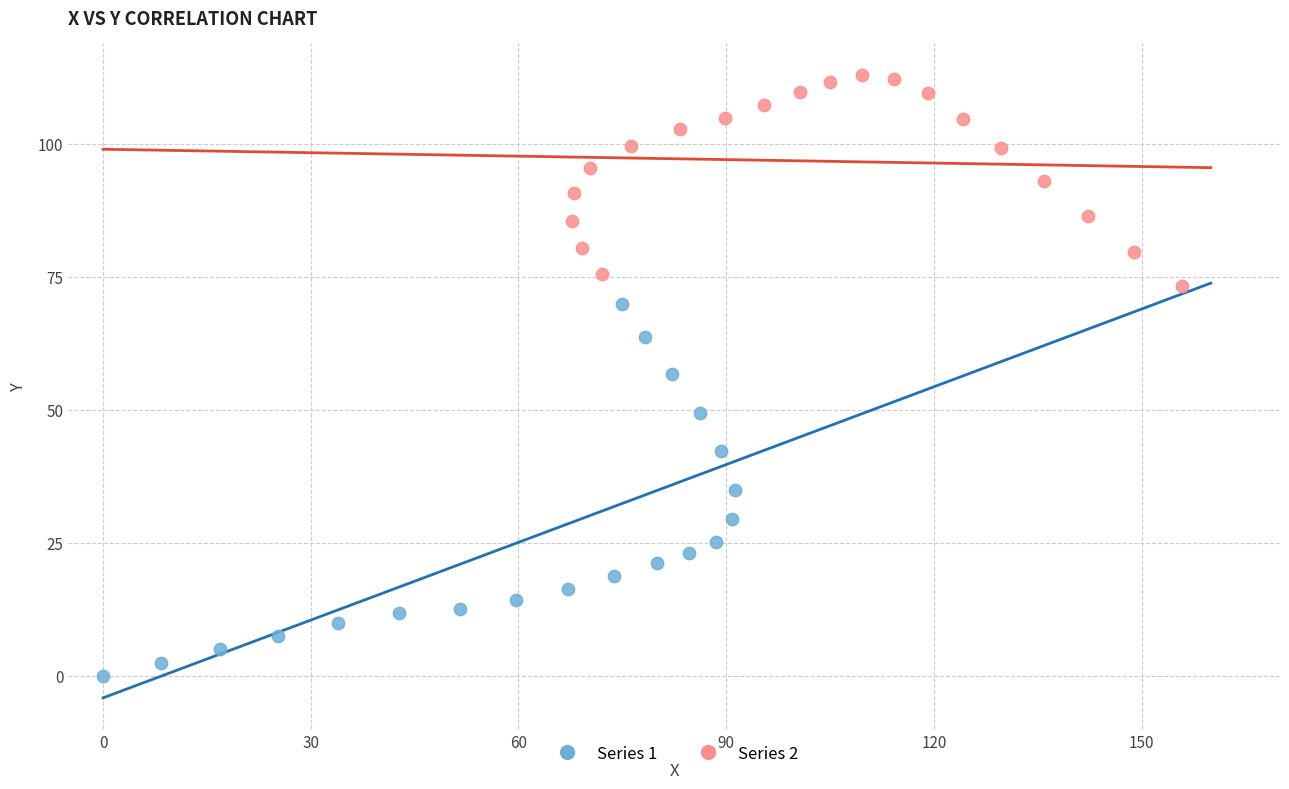

Which series reaches the minimum Y coordinate?

Series 1